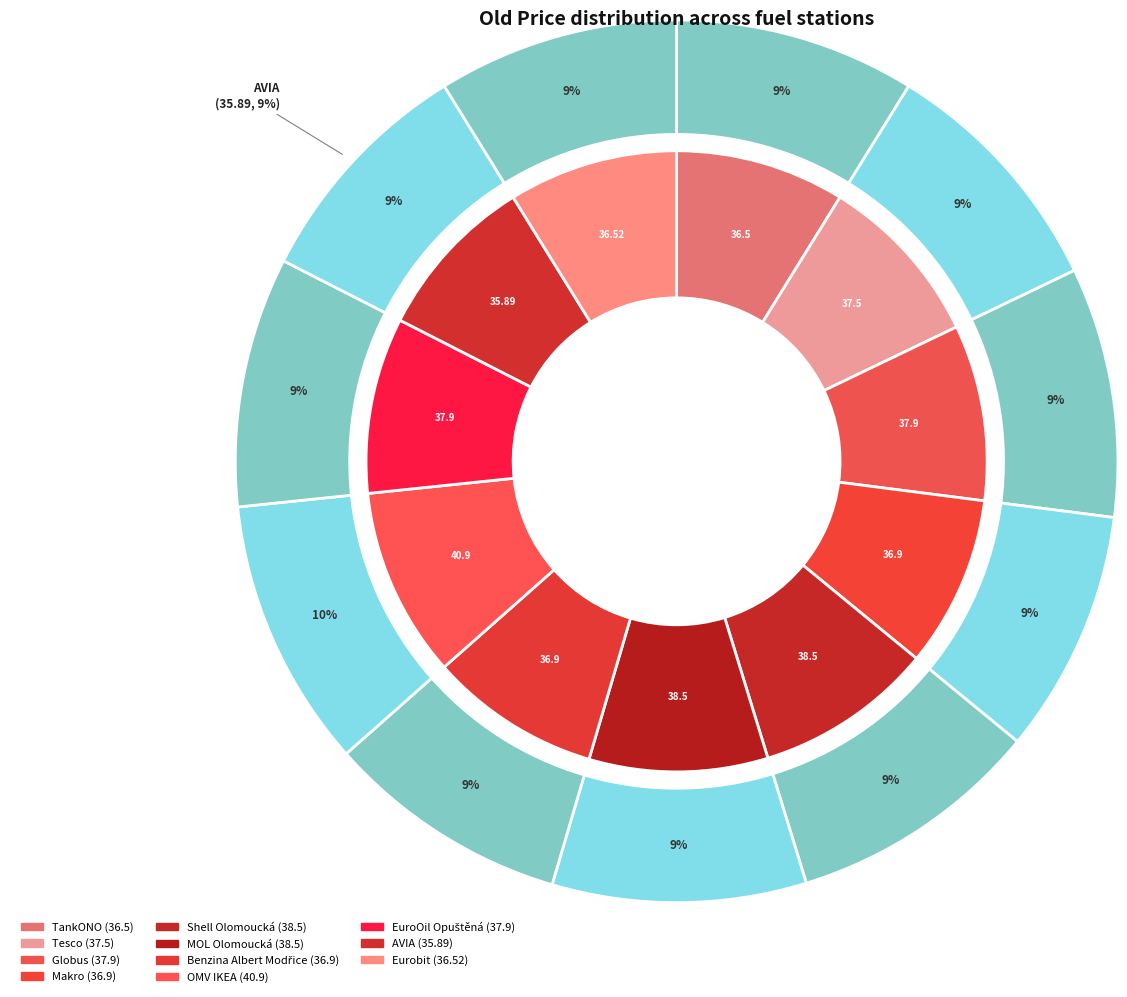

Which slice is the largest?

OMV IKEA